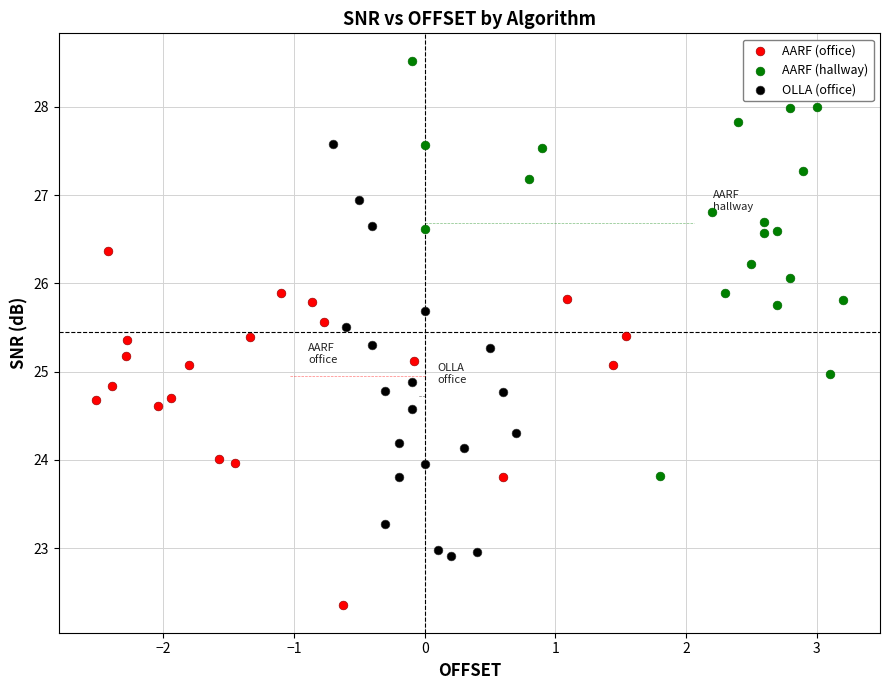

What are all the series names shown in the legend?

AARF (office), AARF (hallway), OLLA (office)